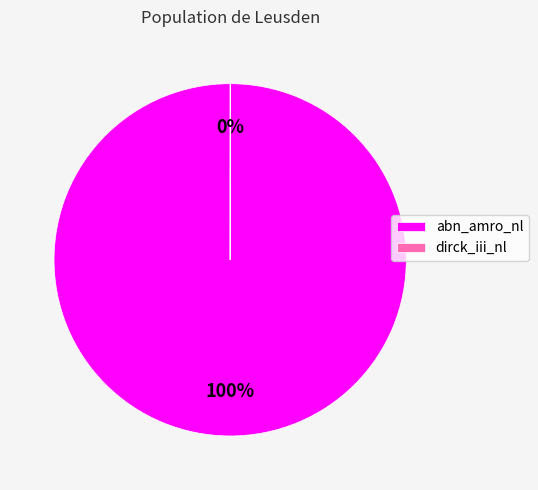

Does any single category account for the majority?

Yes